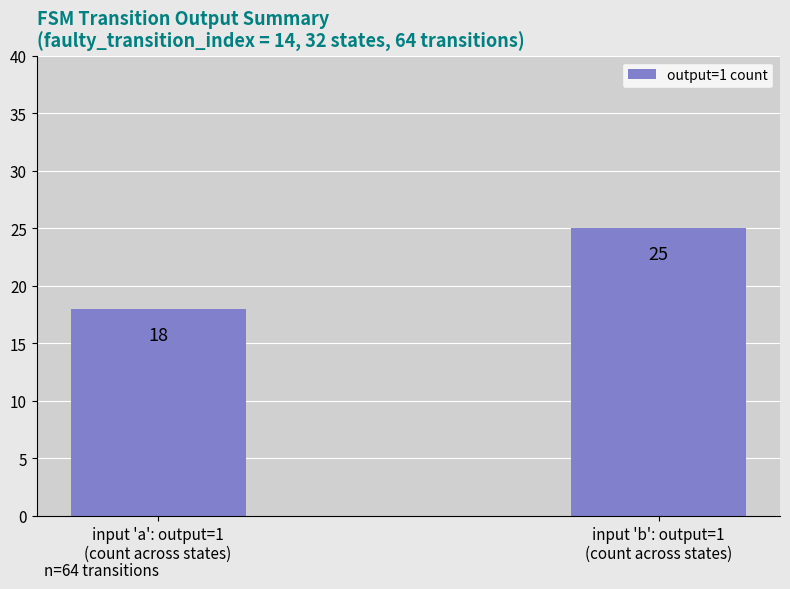

Approximately how many times larger is the value at input 'b': output=1
(count across states) compared to input 'a': output=1
(count across states)?

1.4